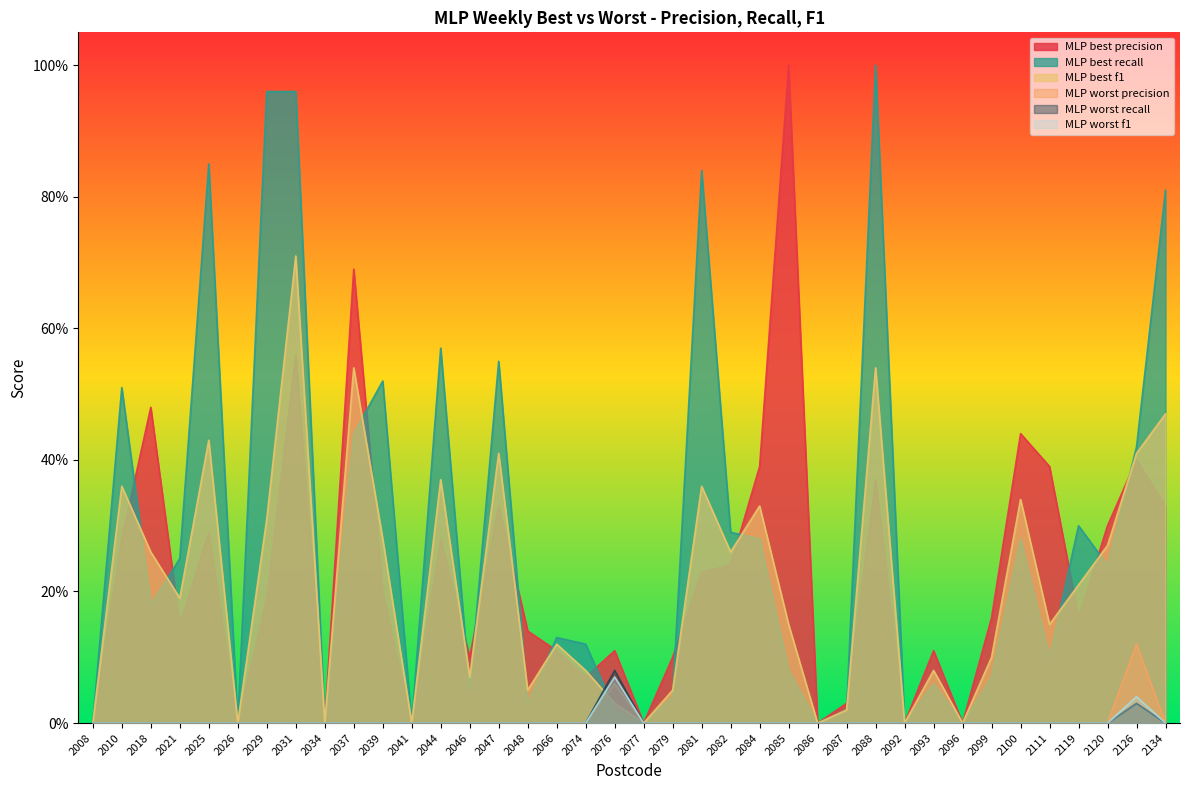

True or false: MLP best recall has more than 1 interior local peaks.

True